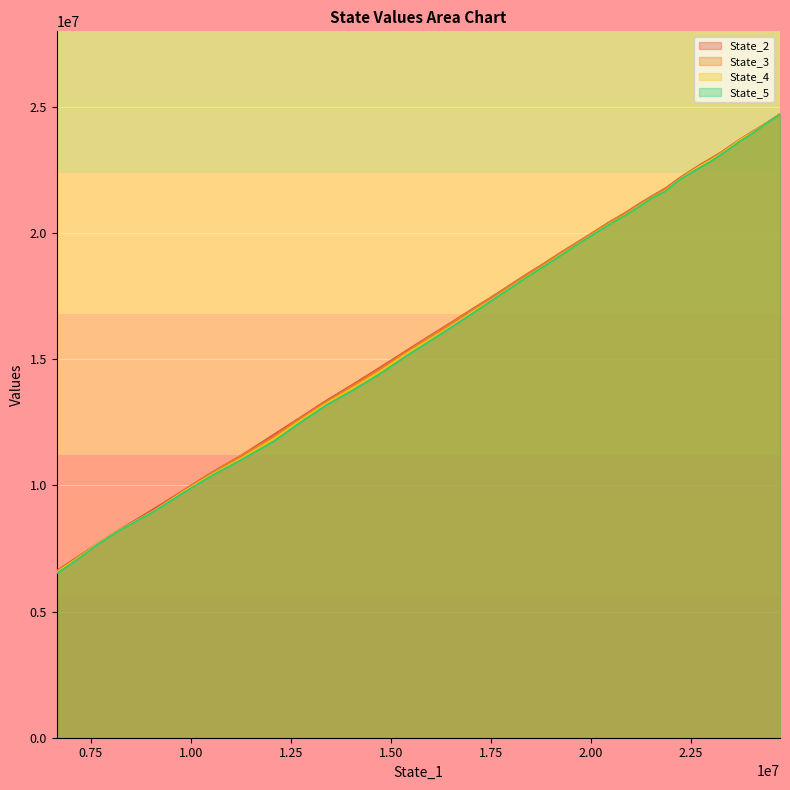

What is the greatest value displayed?

24721556.1